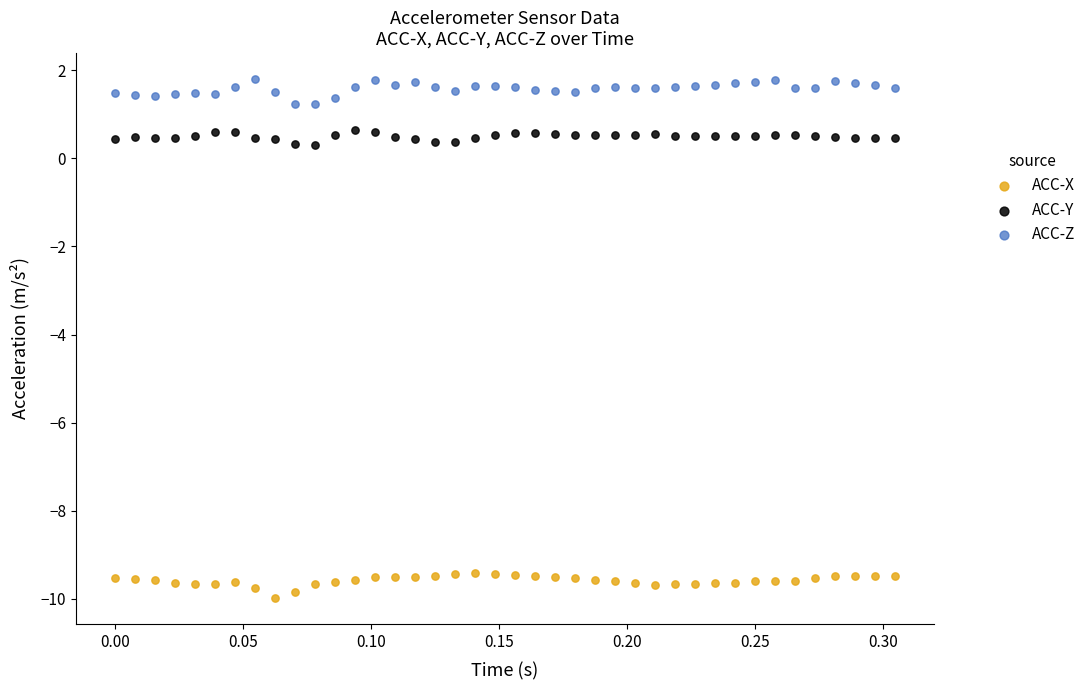

Which series contains the lowest Y value?

ACC-X